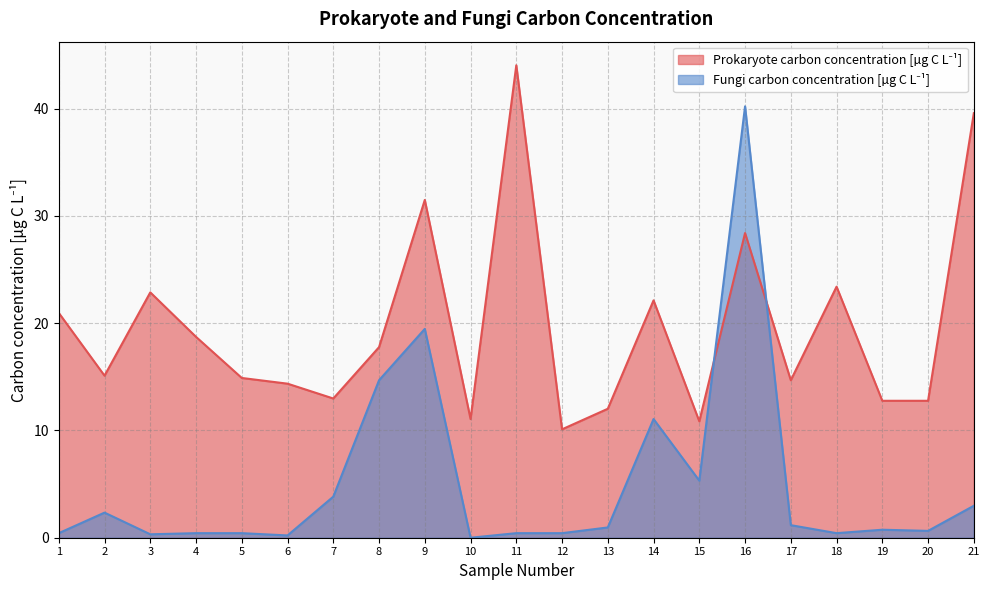

Rank the series by their maximum value, from lowest to highest.

Fungi carbon concentration [µg C L^-1], Prokaryote carbon concentration [µg C L^-1]